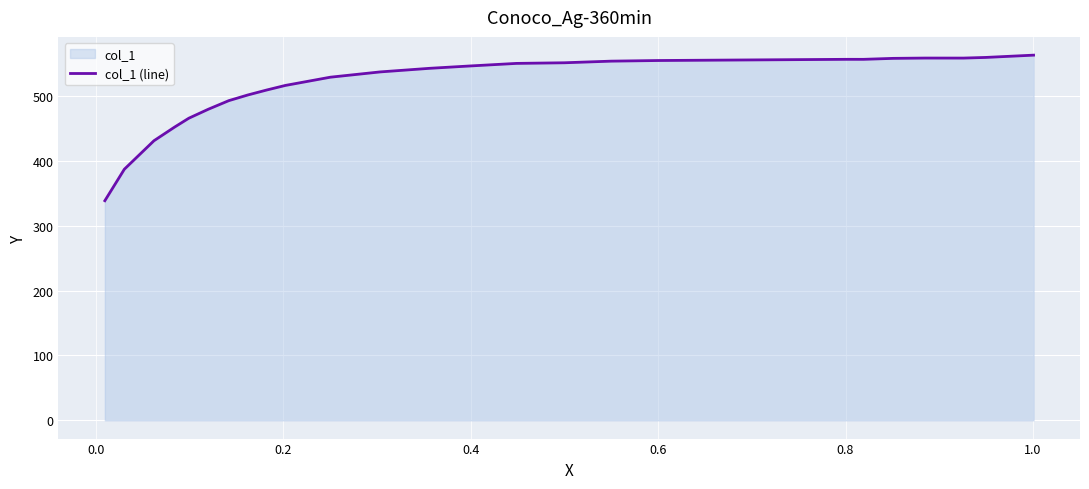

Reading left to right, transcribe all the data shown in this chart.

338.6	387.2	431.1	452.1	465.8	479.6	492.9	501.6	509.2	516.4	529.1	537.2	542.8	546.3	550.4	551.3	553.8	554.8	555.3	555.7	556.2	556.6	556.6	558.1	558.6	558.6	559.6	563.1